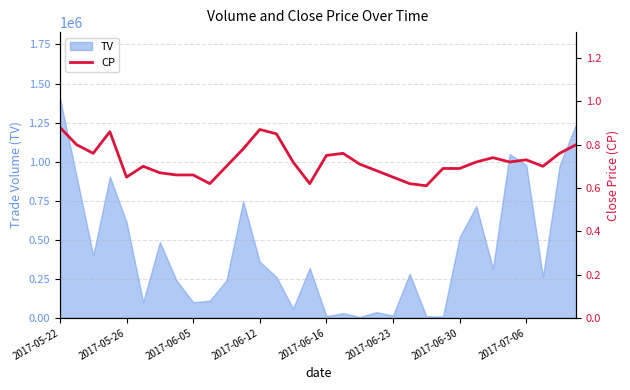

How many interior local peaks (higher than both neighbors) does the data have?

6